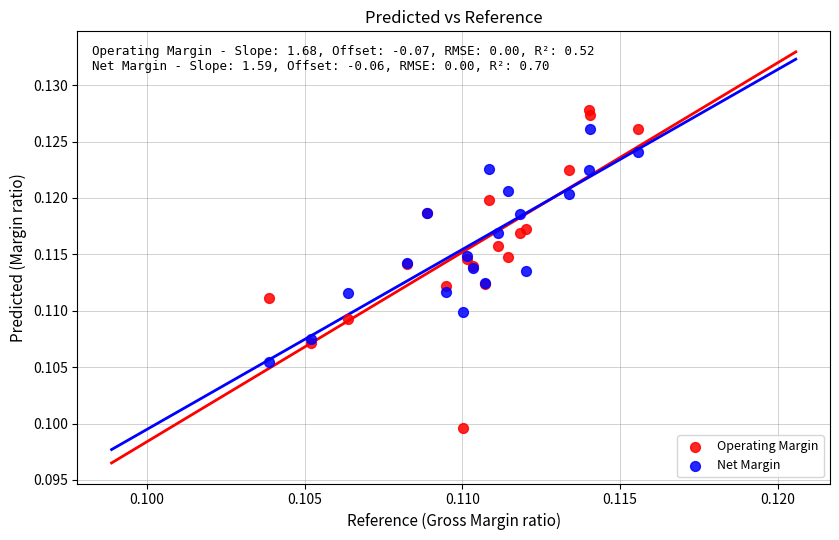

Which series contains the lowest Y value?

Operating Margin